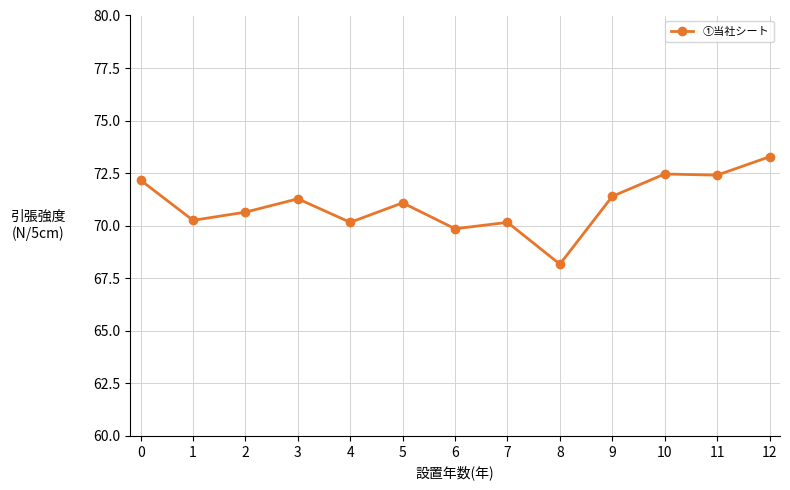

What is the value of the 5th point from the left?

70.2